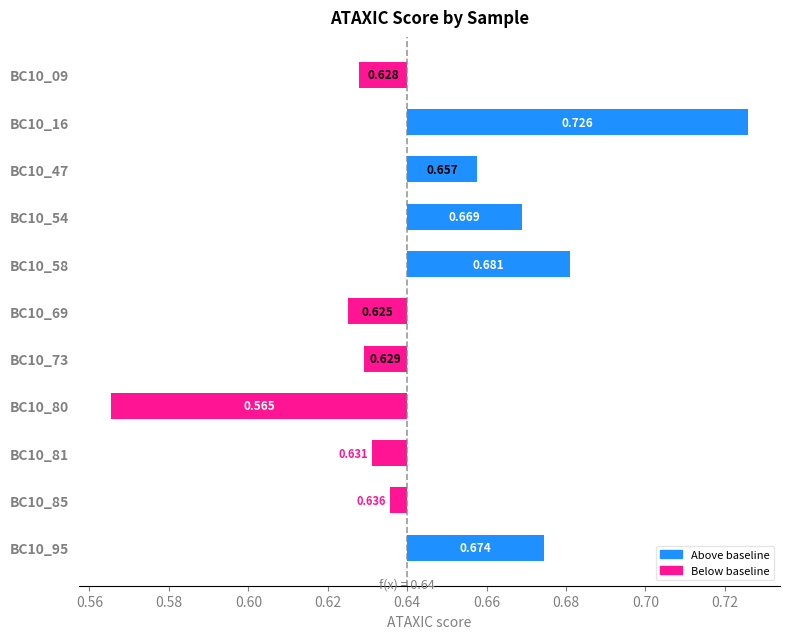

What is the sum of all values?

0.1